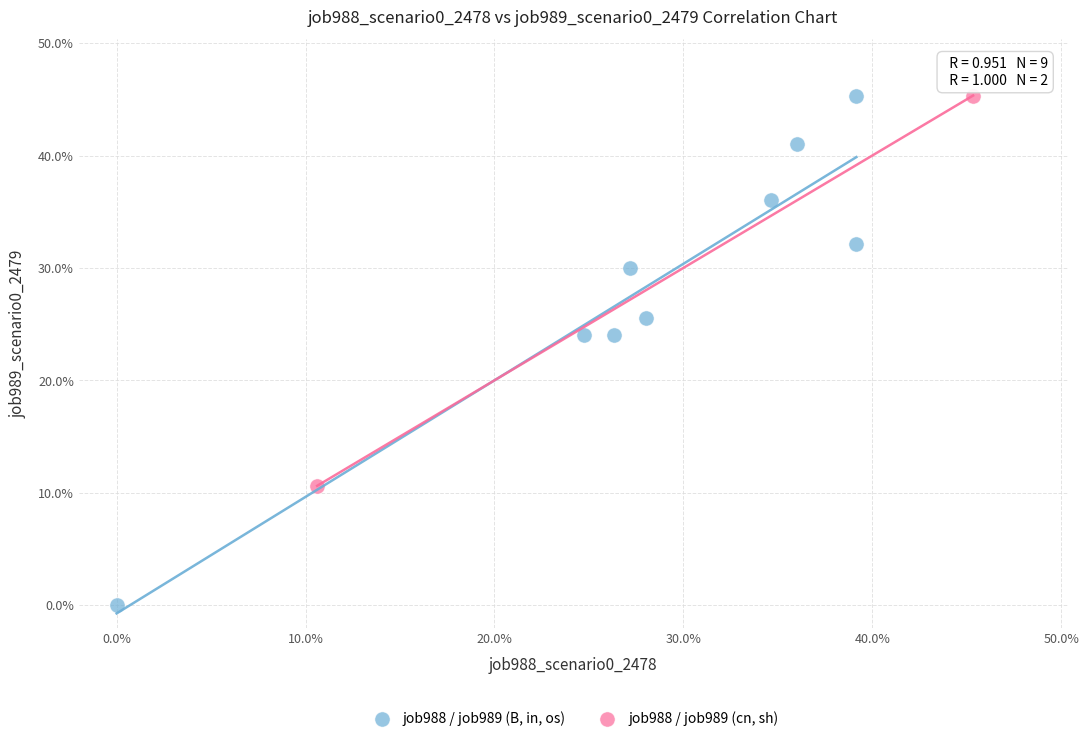

What are all the series names shown in the legend?

job988 / job989 (B, in, os), job988 / job989 (cn, sh)